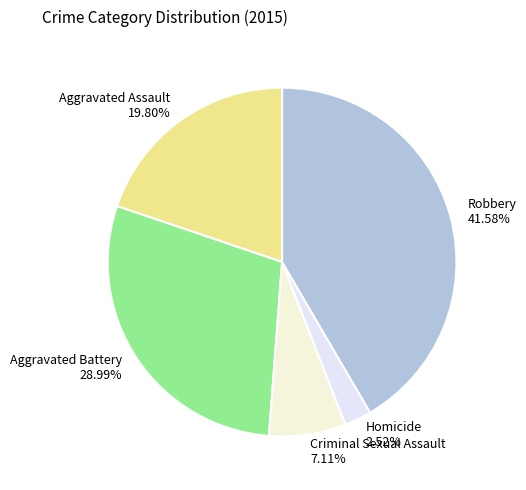

Is there any slice that represents more than half of the pie?

No